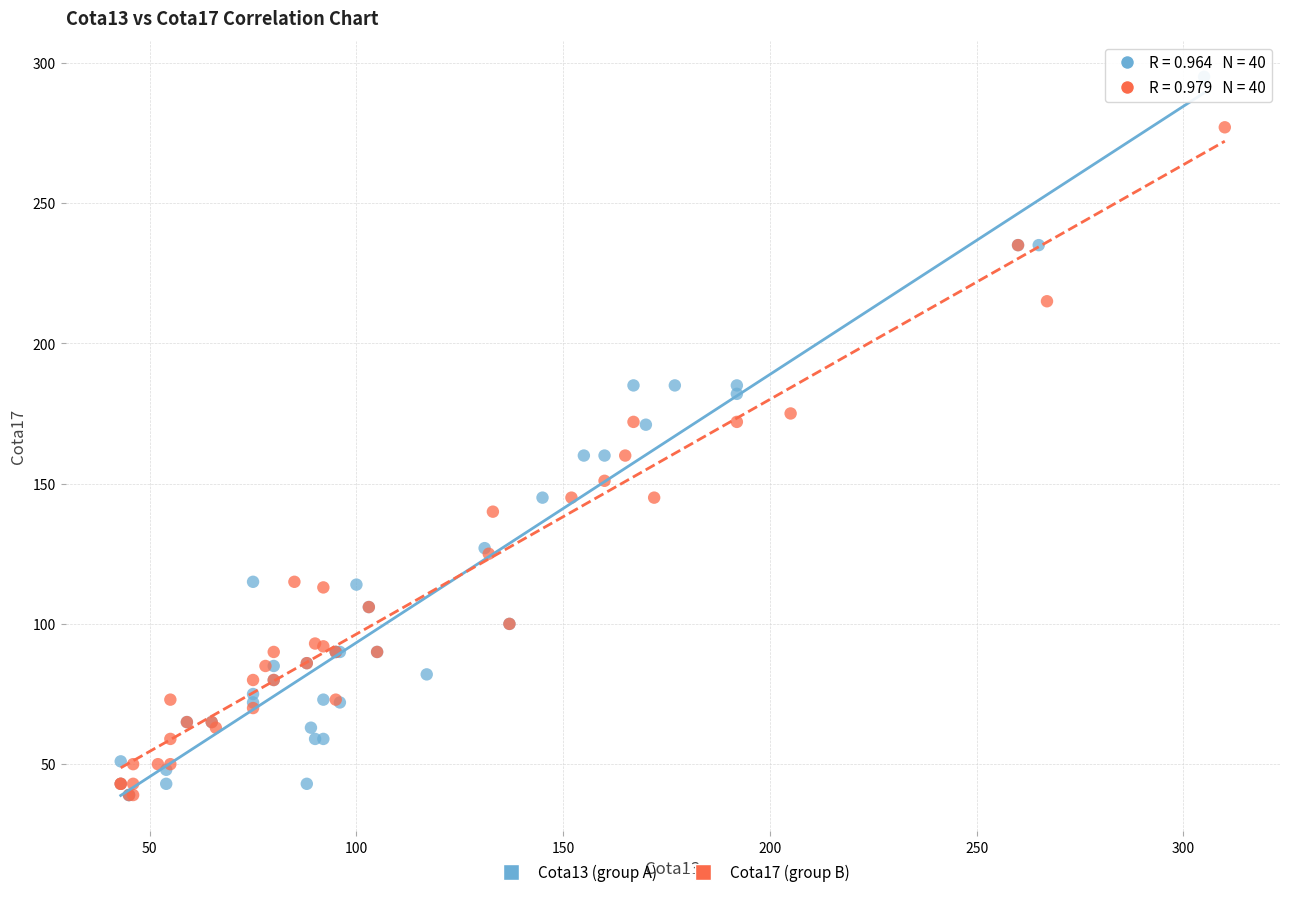

Which series contains the highest Y value?

Cota13 (group A)